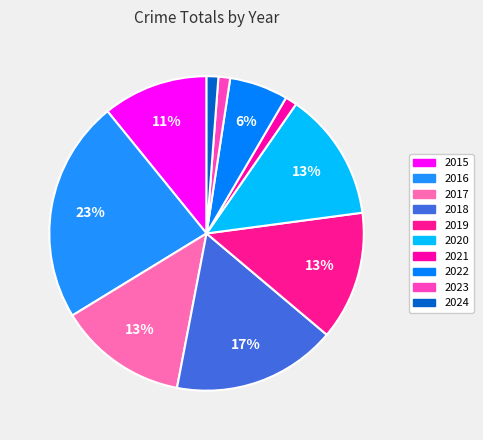

What is the ratio of the value at 2022 to the value at 2016?

0.3